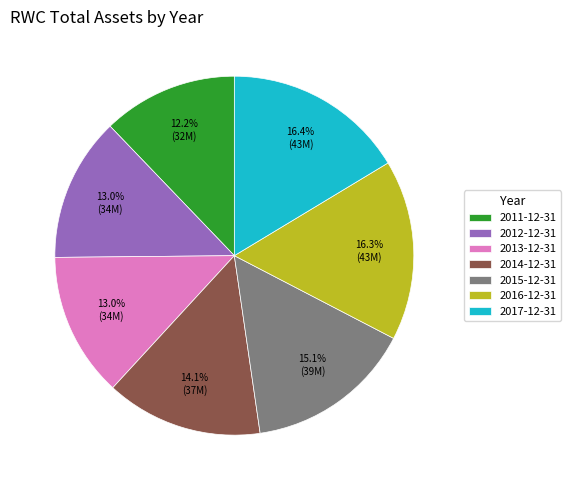

Is it true that 2017-12-31 is 16% of the pie?

True